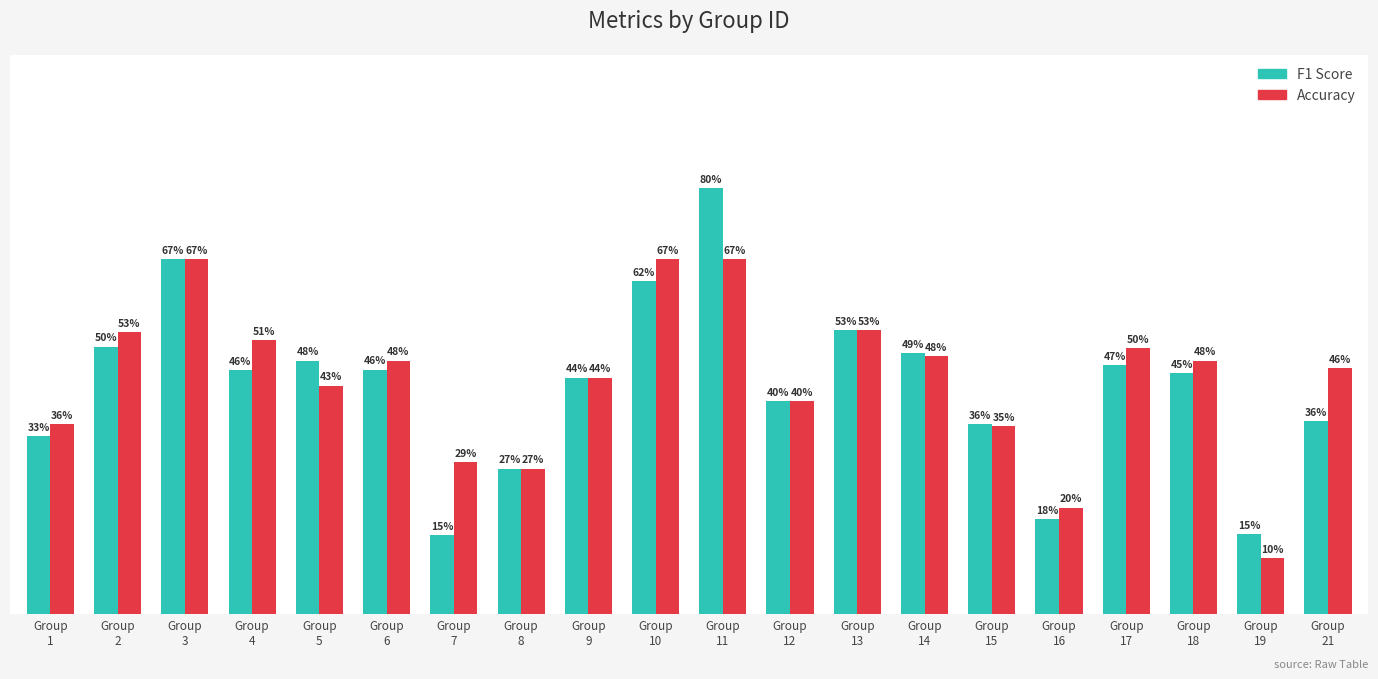

At which category is the sum across all series the highest?

Group
11